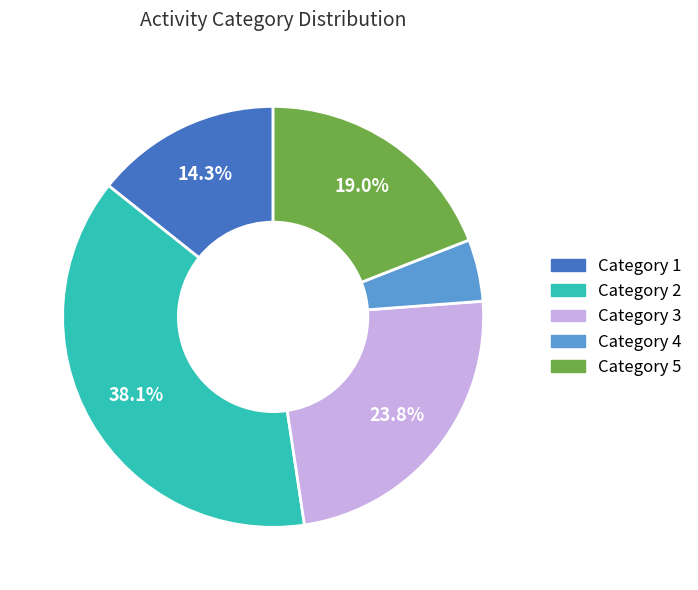

Is there any slice that represents more than half of the pie?

No